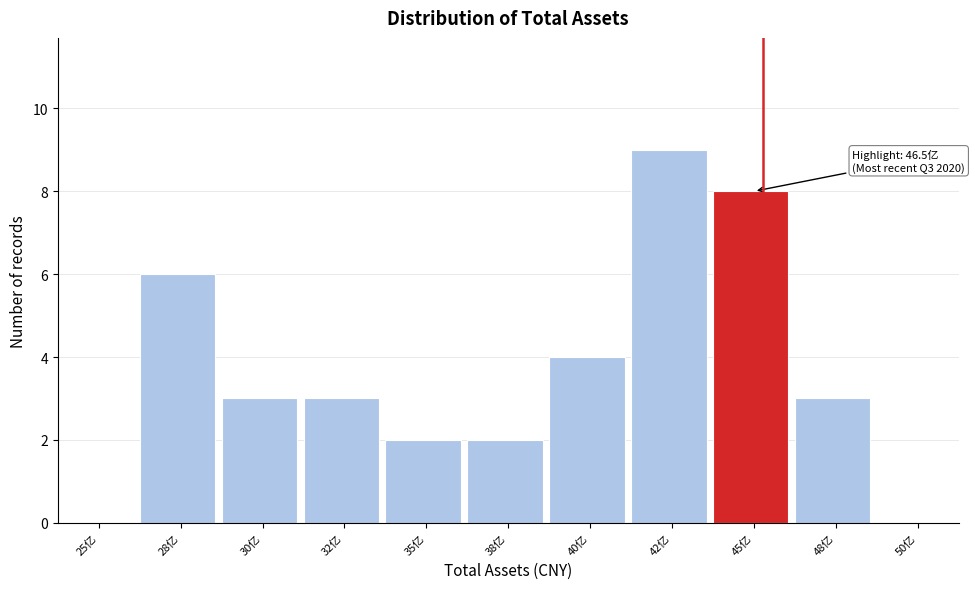

Reading right to left, what are all the values shown in this chart?

50亿=0	48亿=3	45亿=8	42亿=9	40亿=4	38亿=2	35亿=2	32亿=3	30亿=3	28亿=6	25亿=0